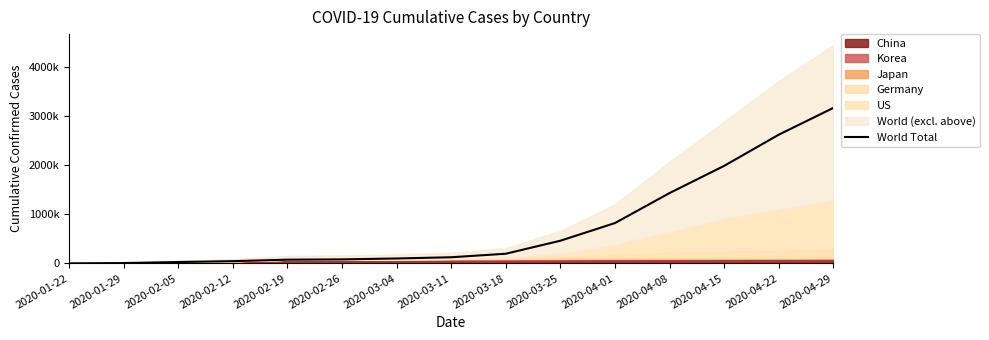

Is it true that the value at 2020-04-08 is 2262530?

False